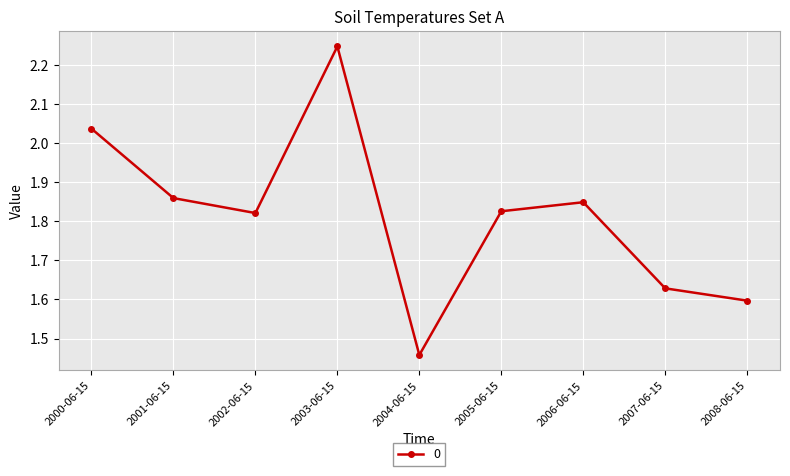

The chart shows a value of 1.6 at 2008-06-15. True or false?

True